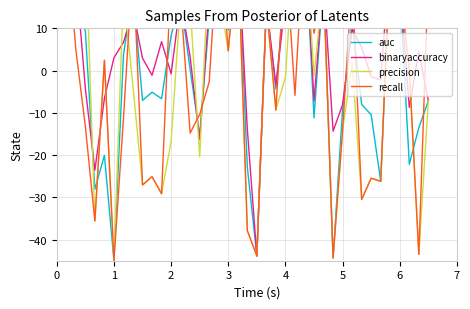

What is the value of the auc point at the 10th from the left?

-7.1